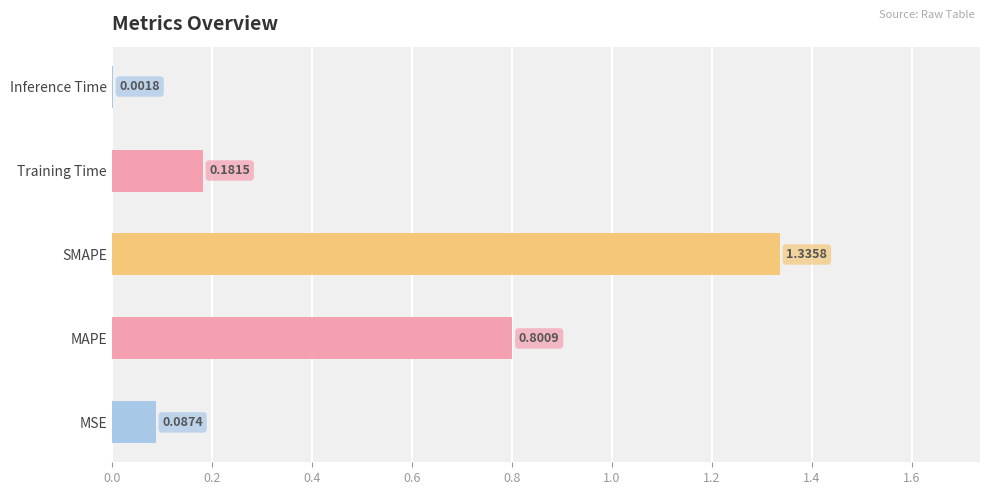

Where is the data nearest to the value 0?

Inference Time